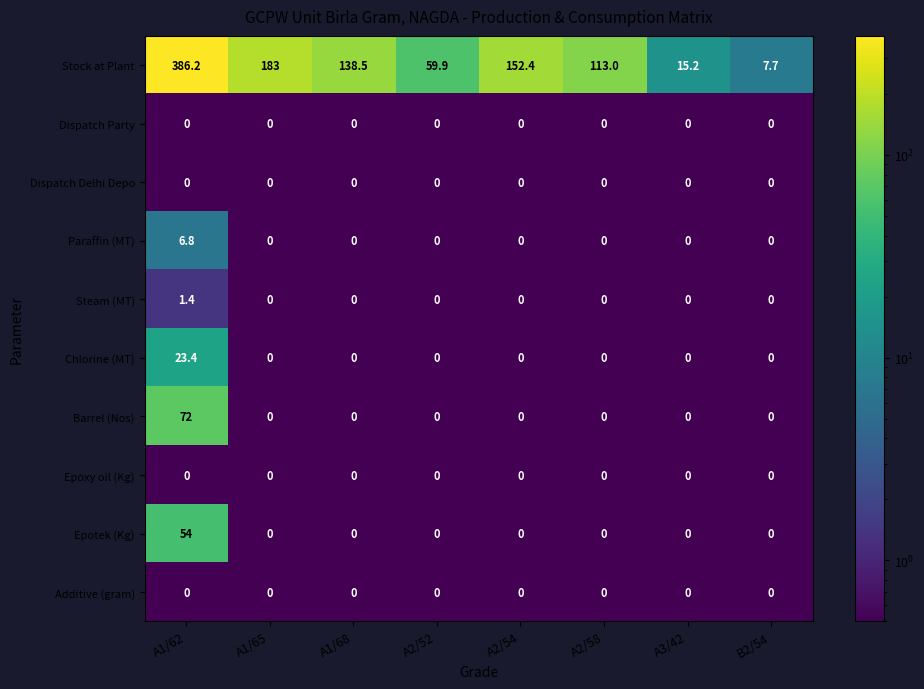

What is the difference between the maximum and minimum values in the Chlorine (MT) series?

23.4